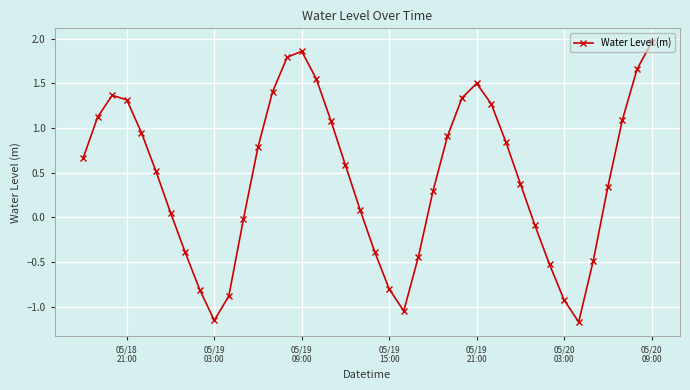

True or false: the data has more than 1 interior local peaks.

True